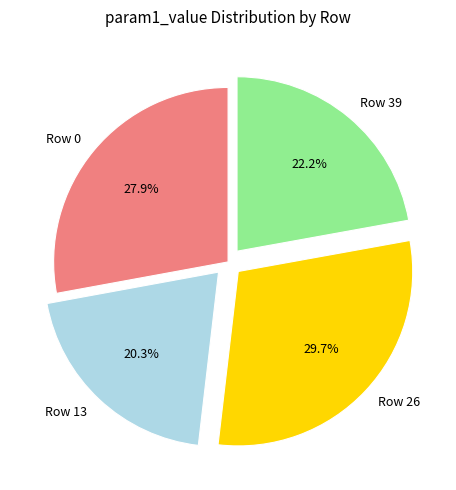

Is Row 0 the majority of the pie?

No